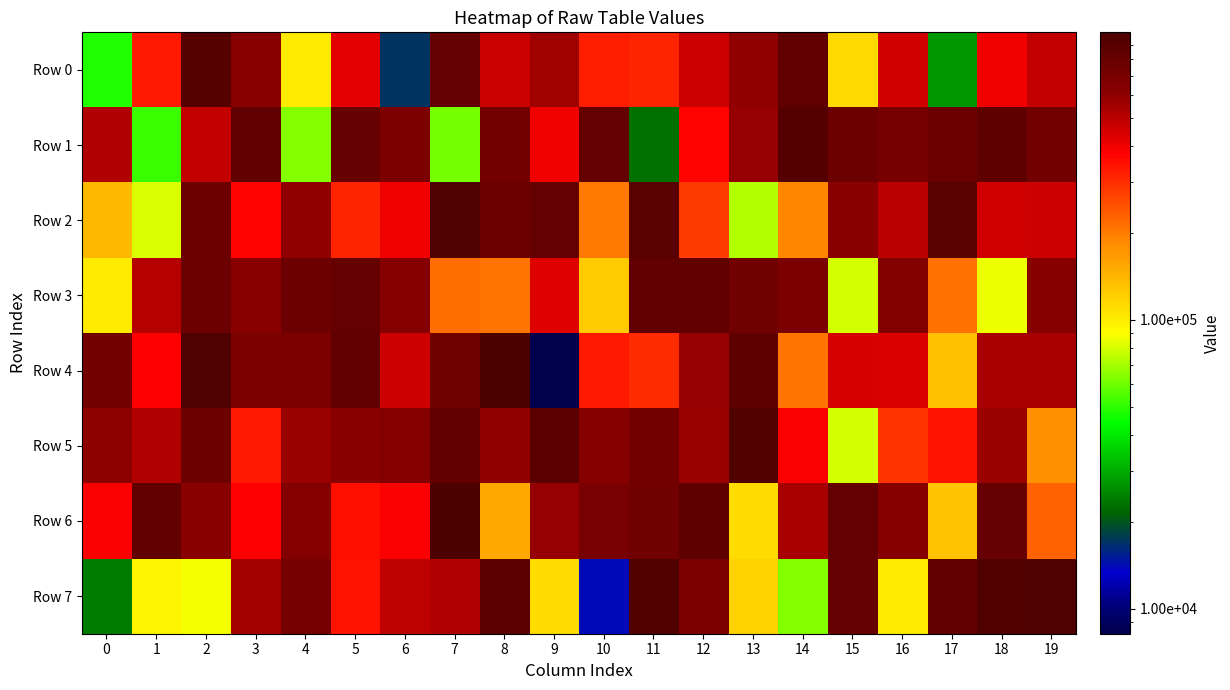

Which series changed the most between 9 and 16?

Row 5